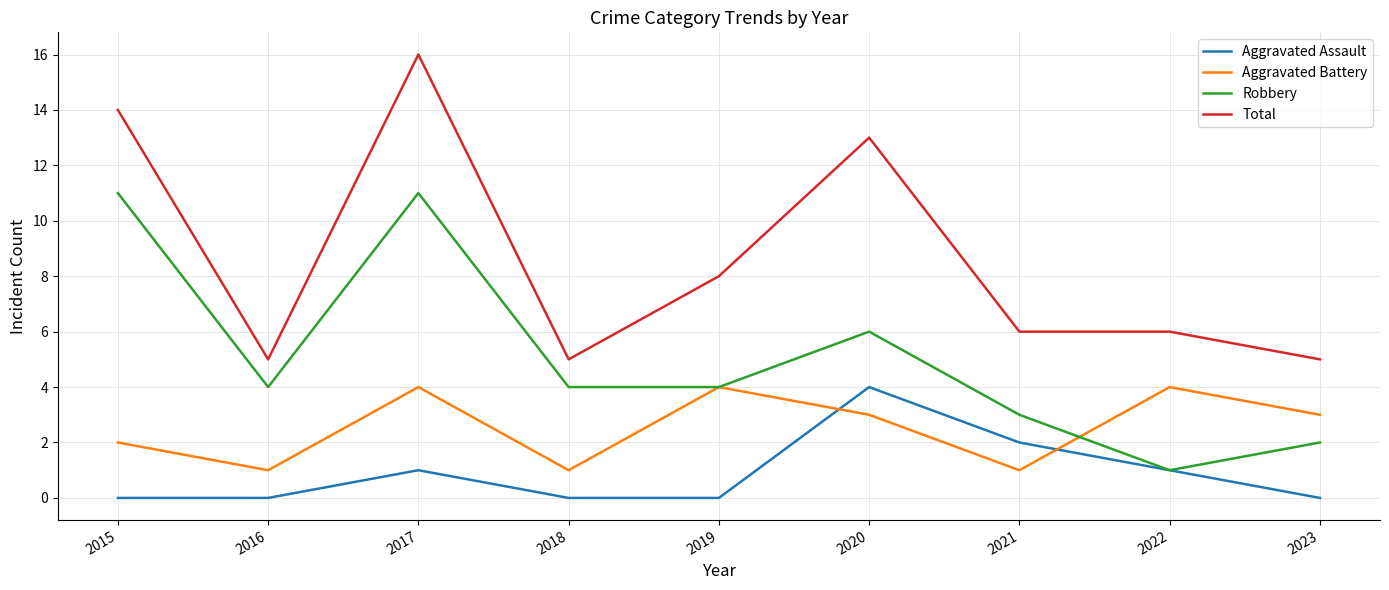

True or false: Total has more than 1 interior local peaks.

True